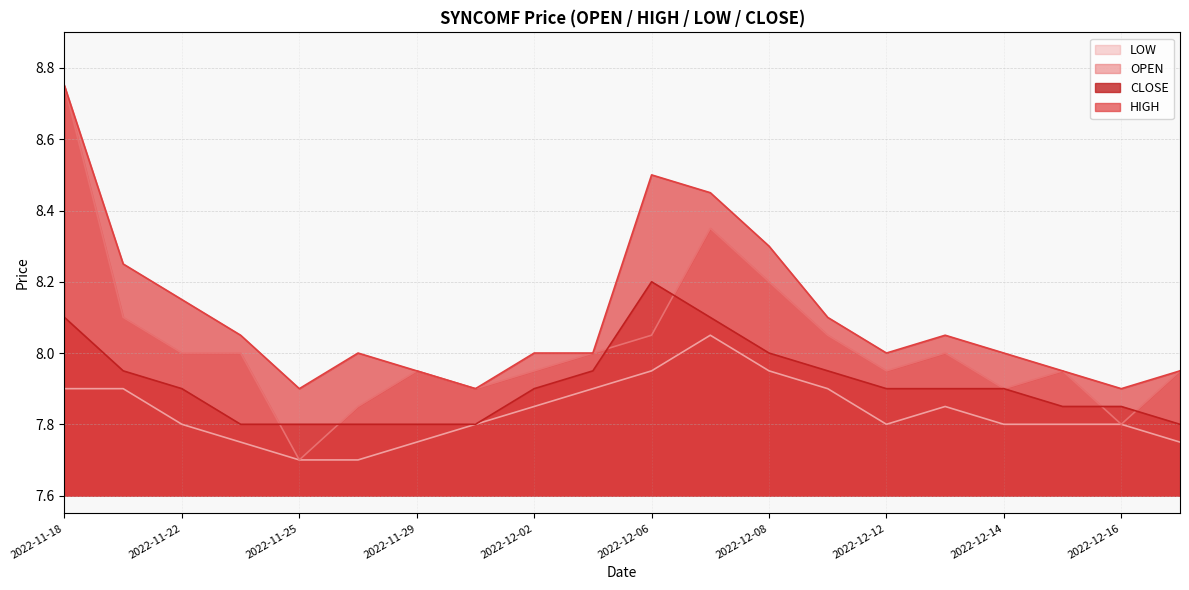

What is the difference between the maximum and minimum values in the OPEN series?

1.0